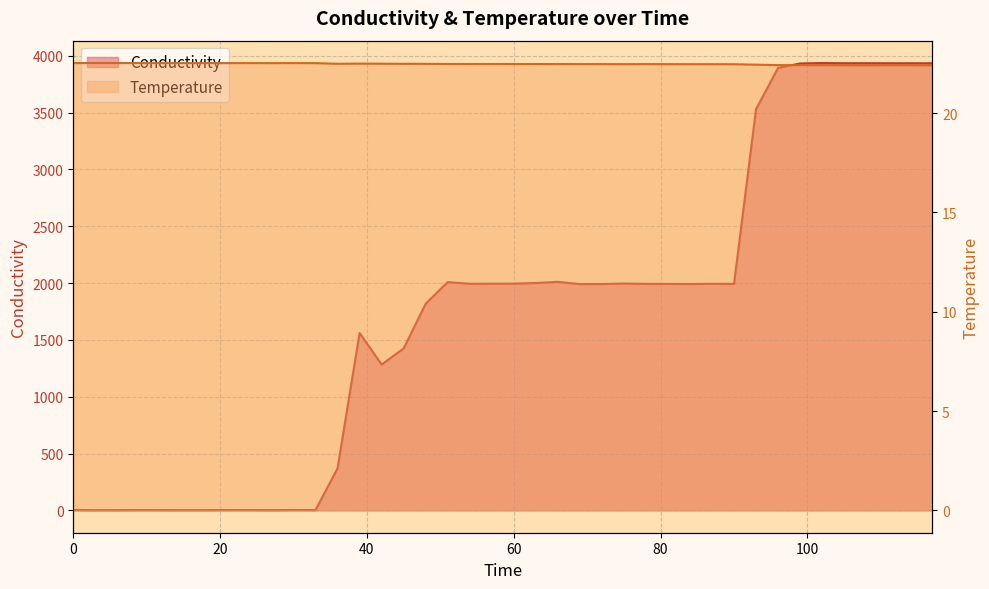

True or false: Temperature and Conductivity intersect in this chart.

True